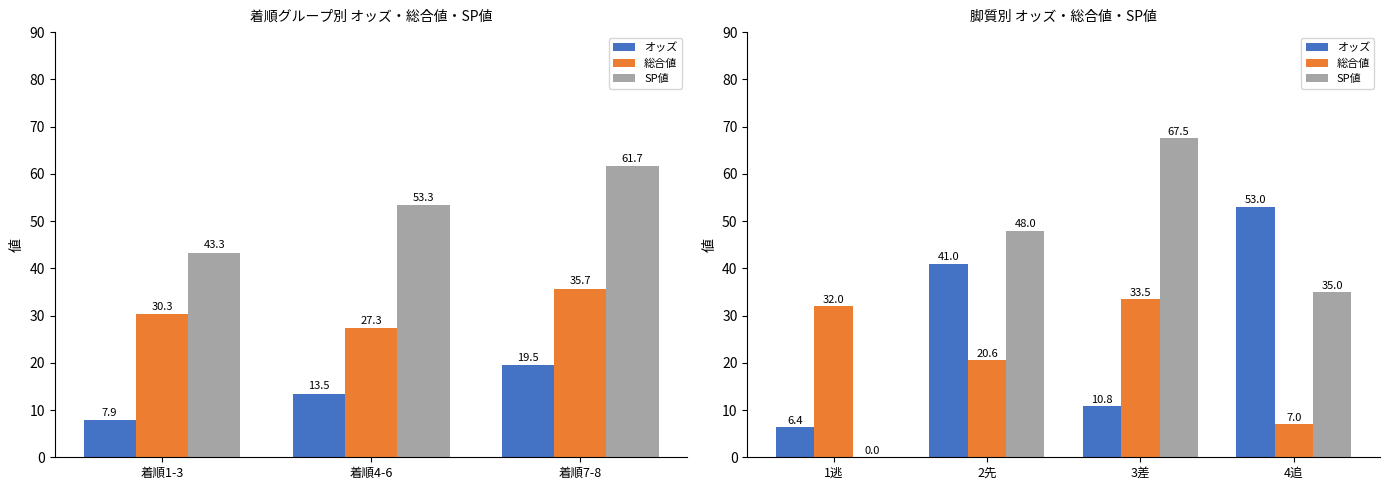

List the series in order of their peak value, lowest first.

総合値, オッズ, SP値